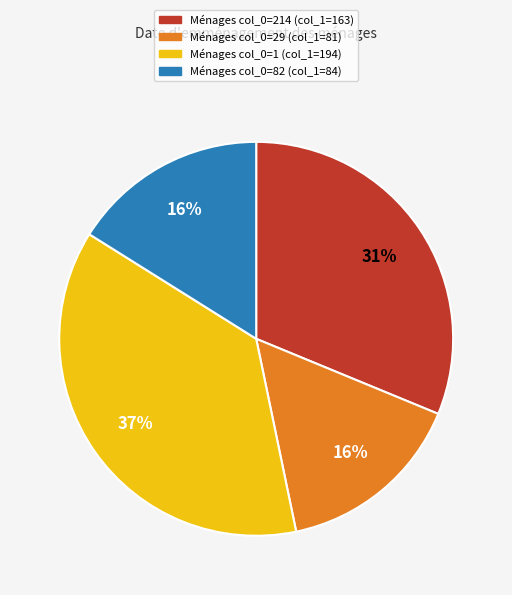

Is there a majority slice in this chart?

No